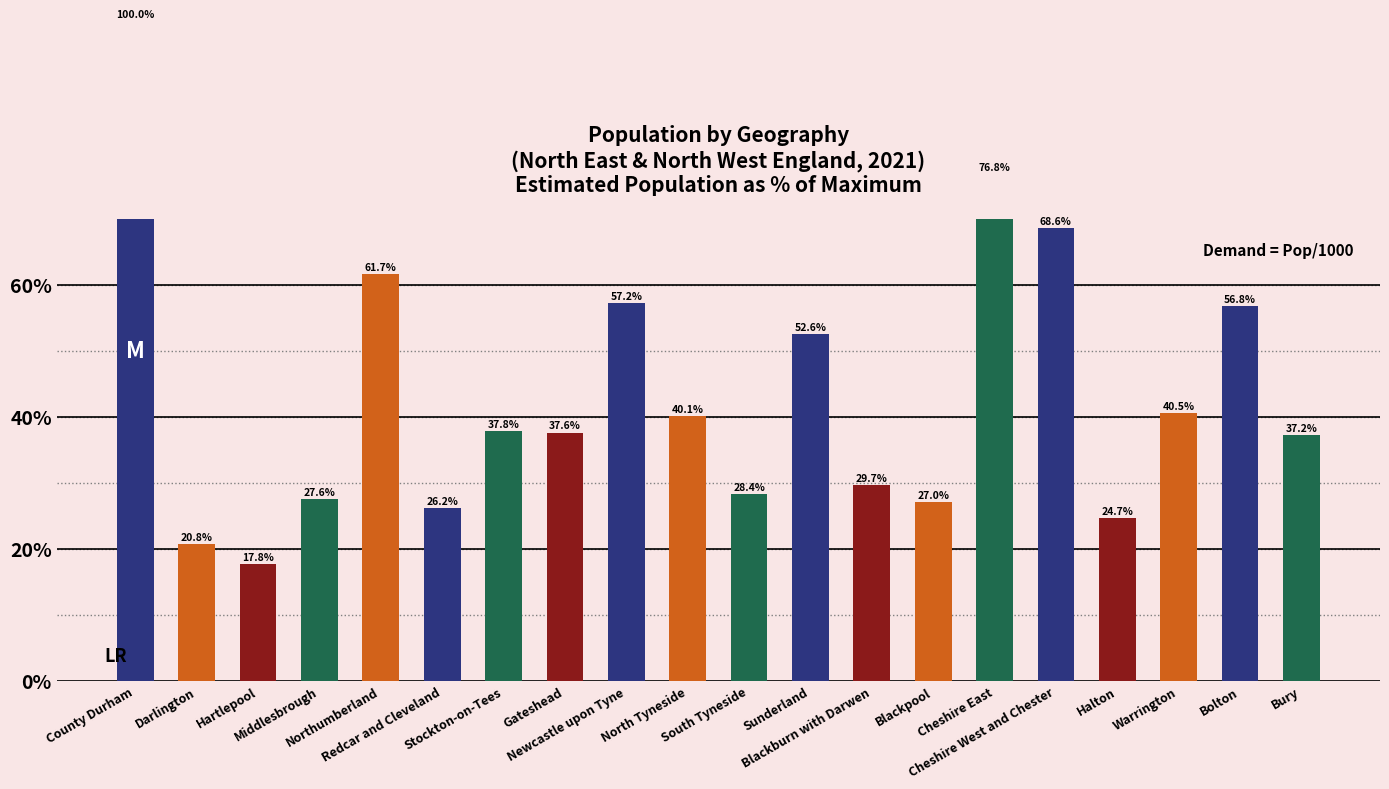

What position from the left is Stockton-on-Tees?

7